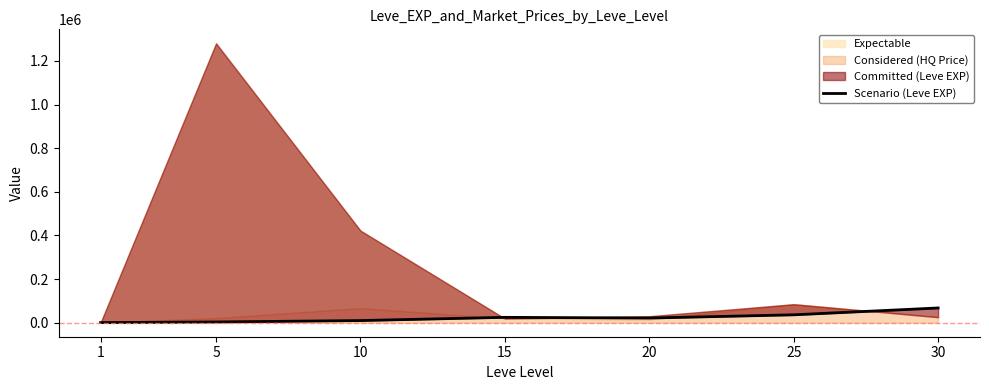

Reading right to left, transcribe all the data shown in this chart.

67730	36390	21600	24790	9990	3600	630